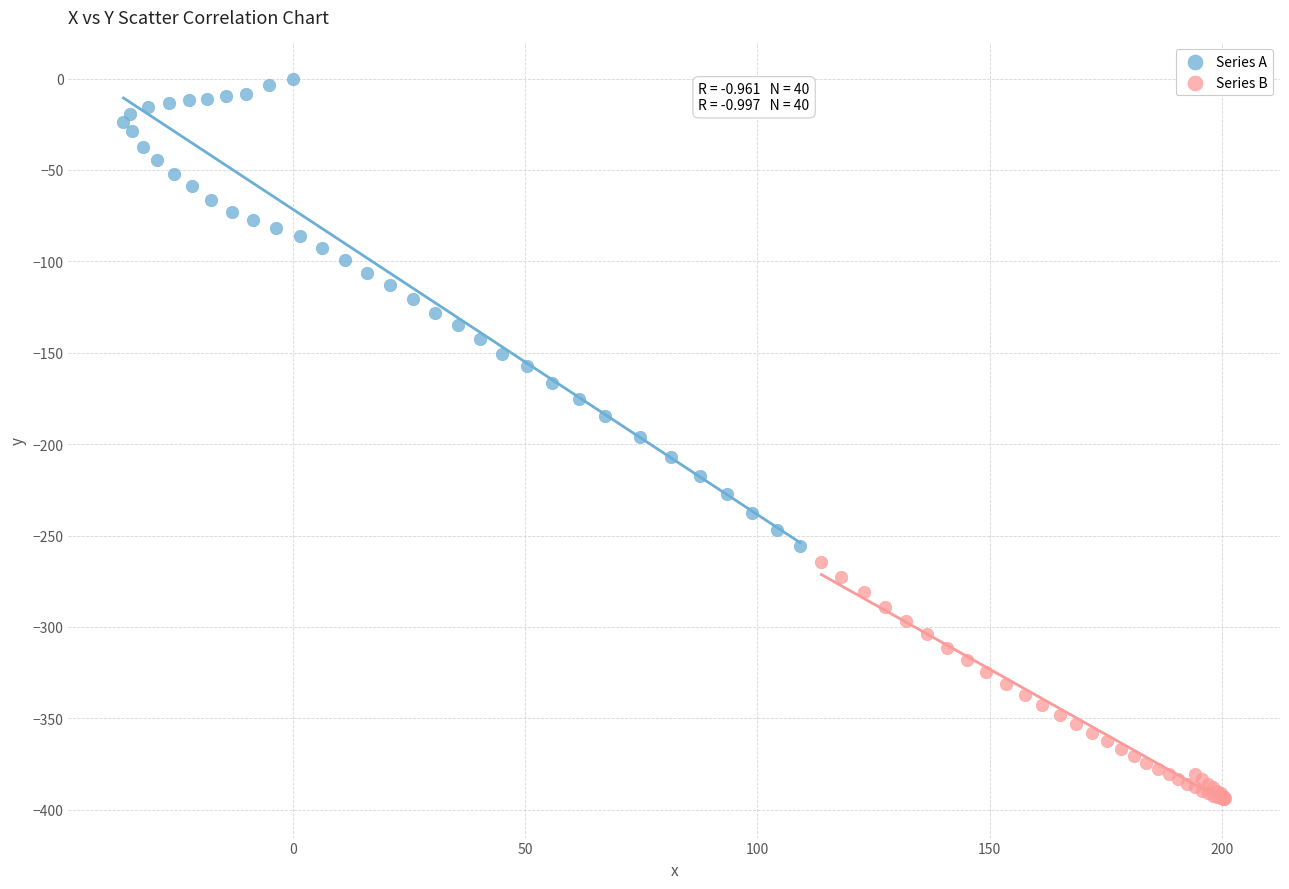

Which series reaches the maximum Y coordinate?

Series A